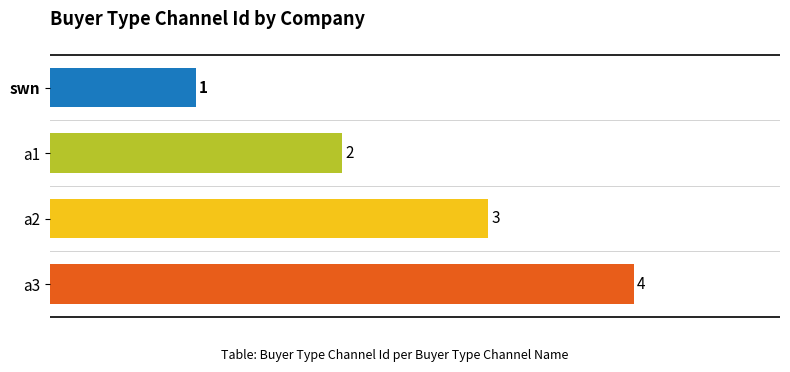

What position from the top is a3?

4